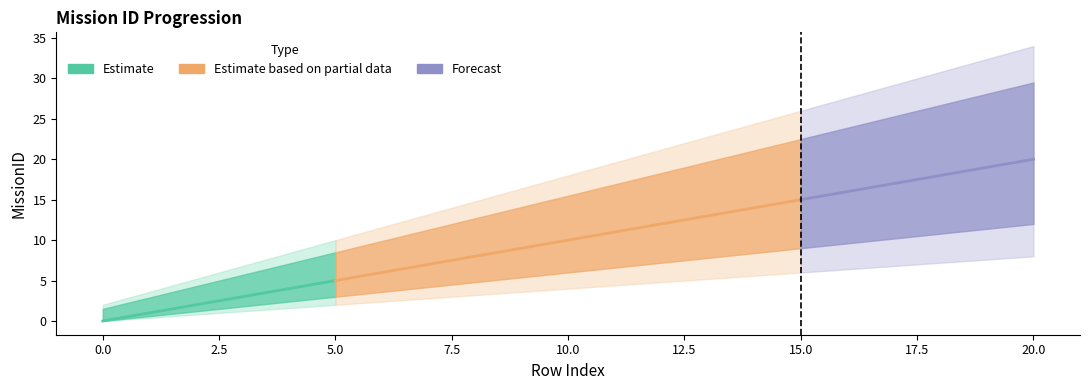

Rank the categories by value from highest to lowest.

20, 19, 18, 17, 16, 15, 14, 13, 12, 11, 10, 9, 8, 7, 6, 5, 4, 3, 2, 1, 0